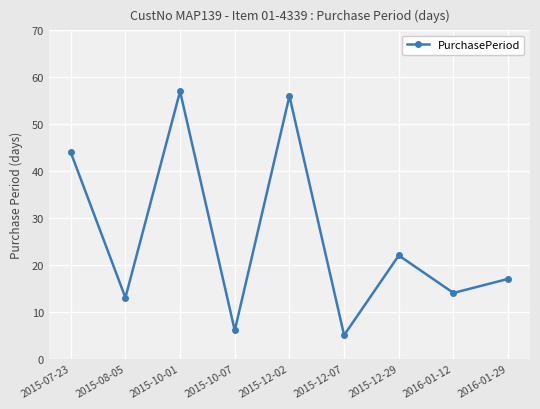

What is the minimum value shown in the chart?

5